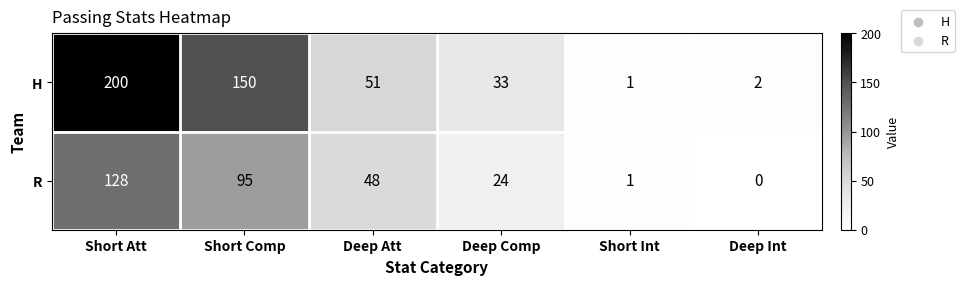

What is the average value of the R series?

49